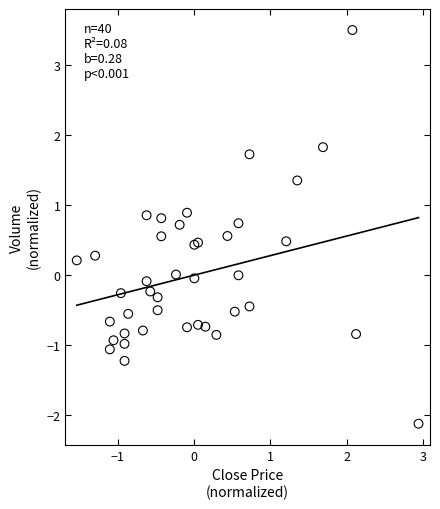

What is the range of Y values (max minus min)?

5.6